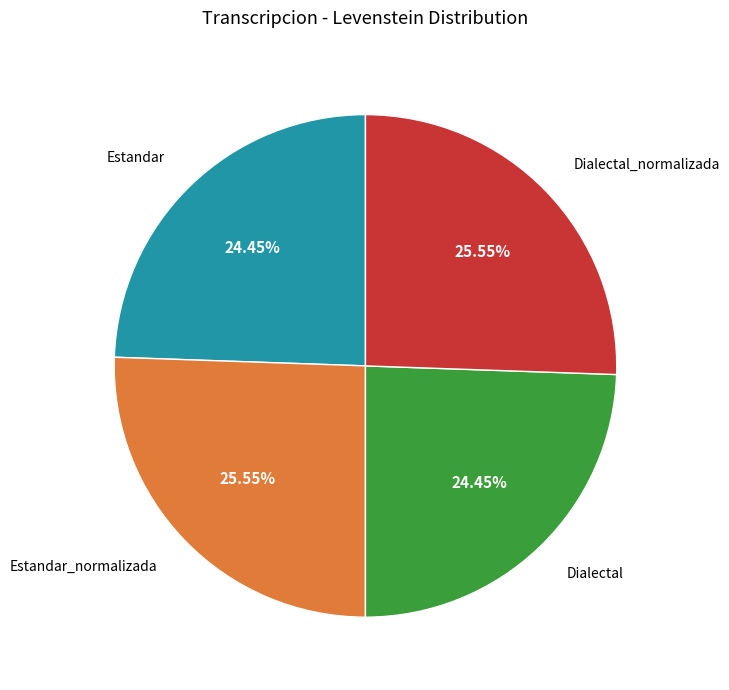

To the nearest percent, what is the difference between the largest and smallest slice percentages?

1%